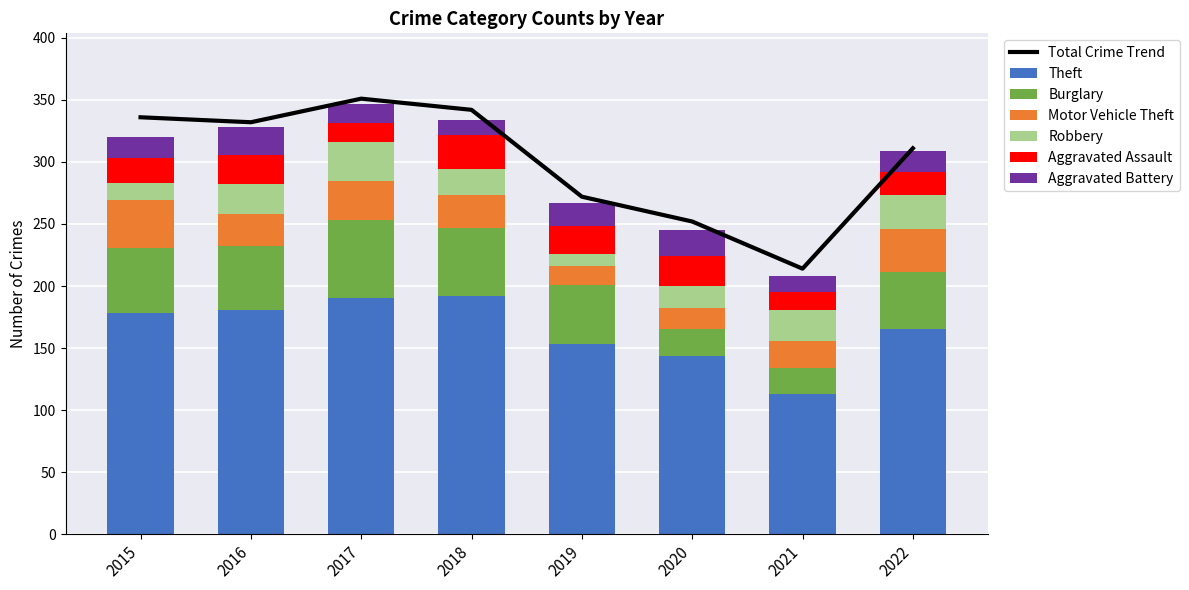

How many values in the Aggravated Assault series are below 22?

4